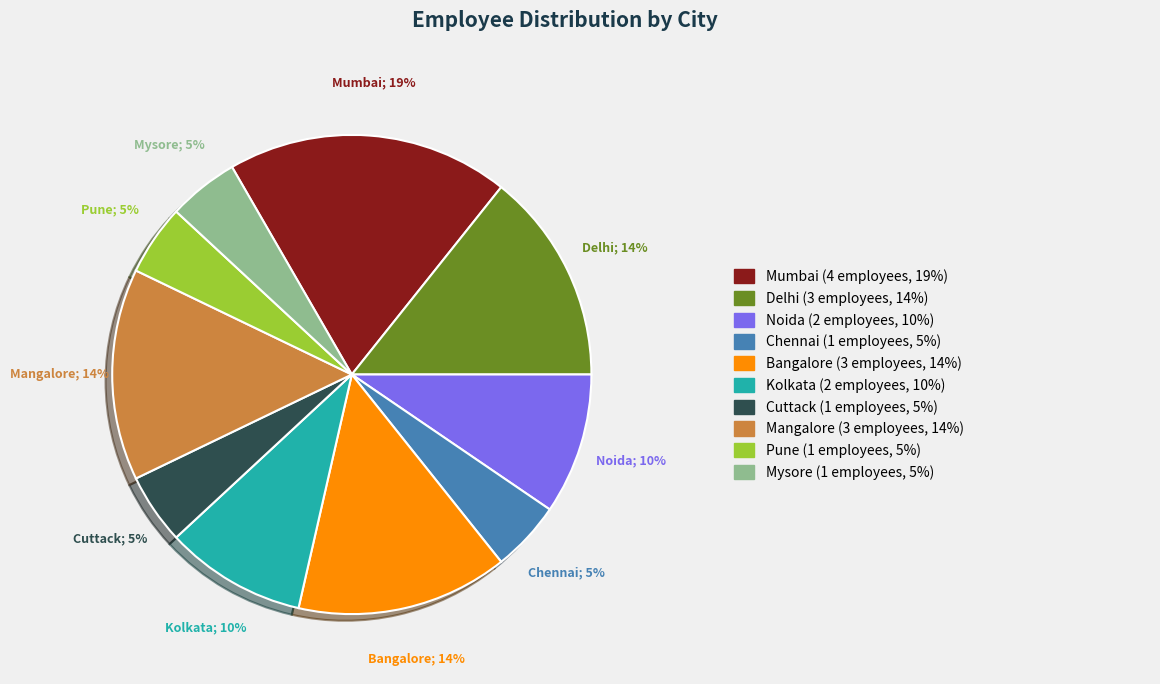

Is there any slice that represents more than half of the pie?

No